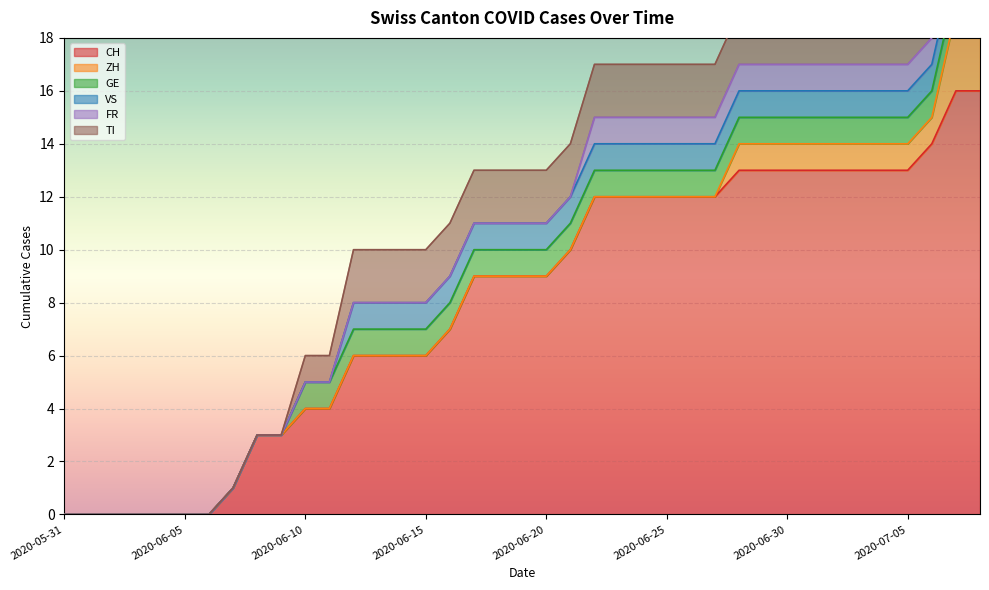

How many TI values are between 0 and 2?

39